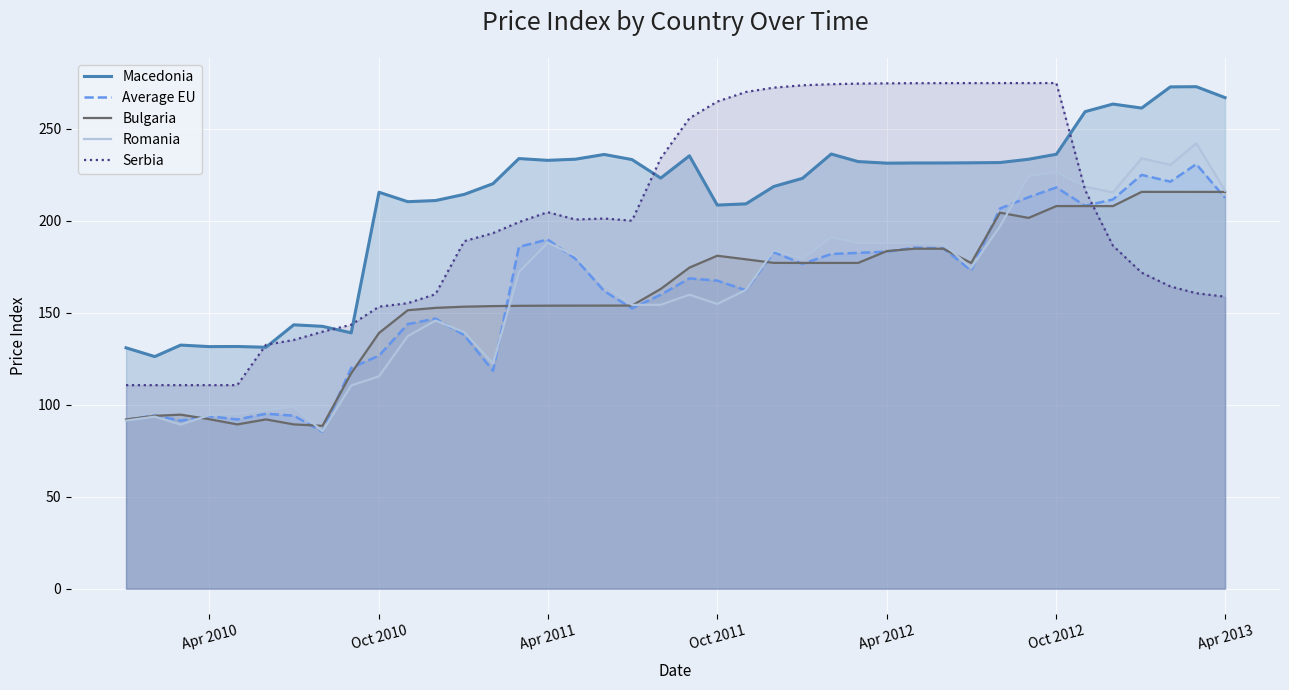

What is the difference between the maximum and second lowest values in the Bulgaria series?

126.4